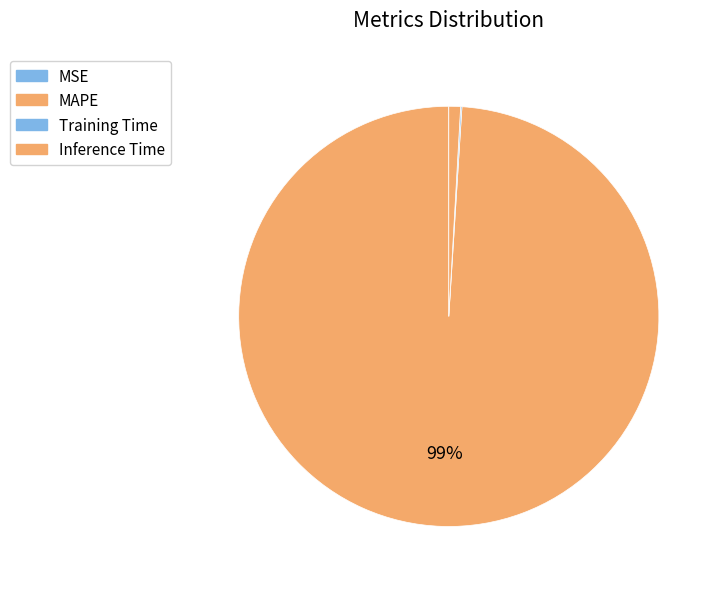

What percentage is the MAPE slice, to the nearest percent?

99%